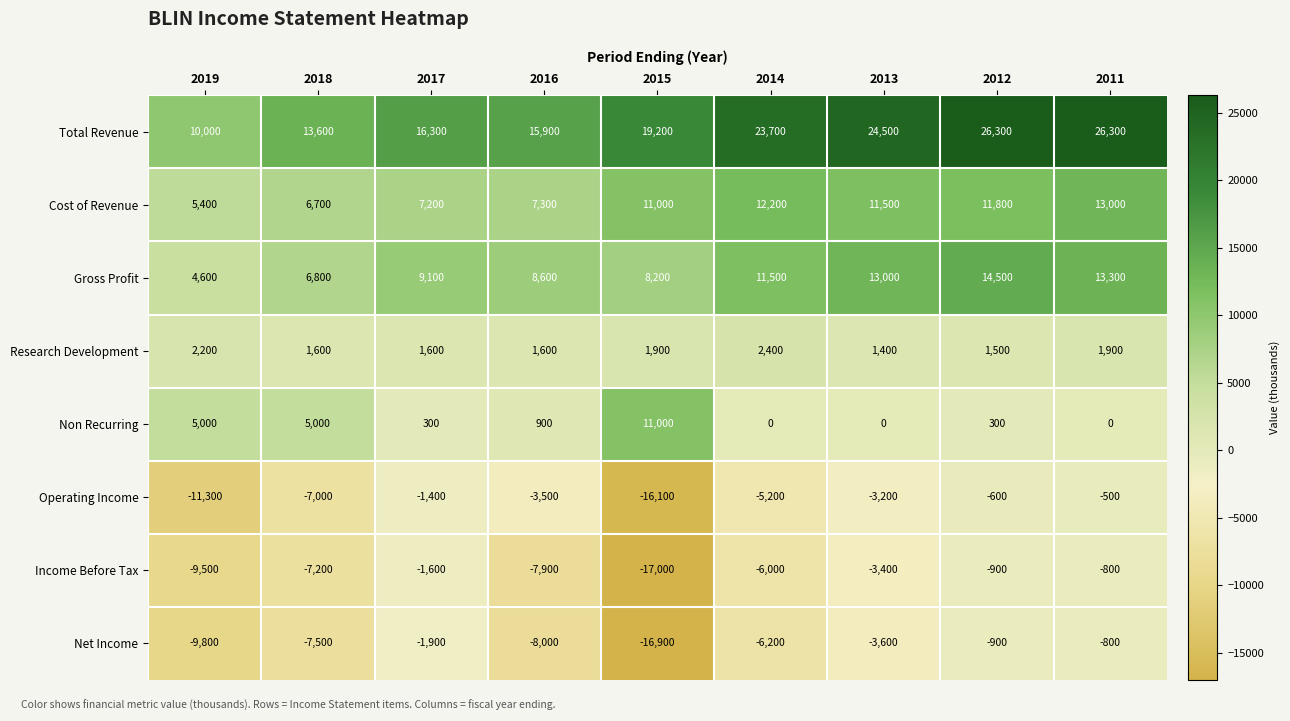

What is the approximate value of Research Development at 2015, to the nearest 10?

1900